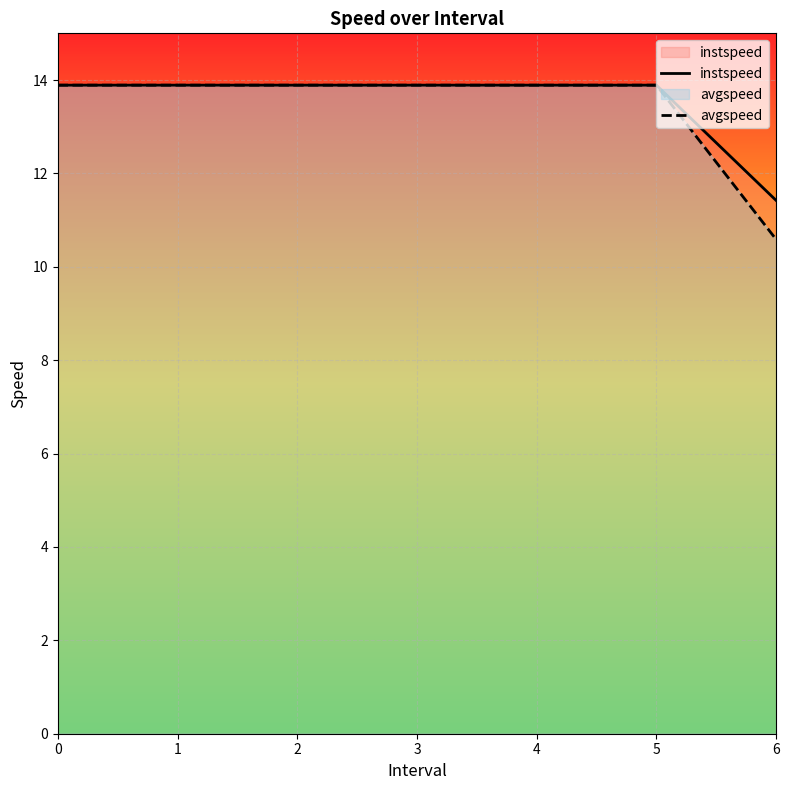

True or false: avgspeed and instspeed cross at least once.

False